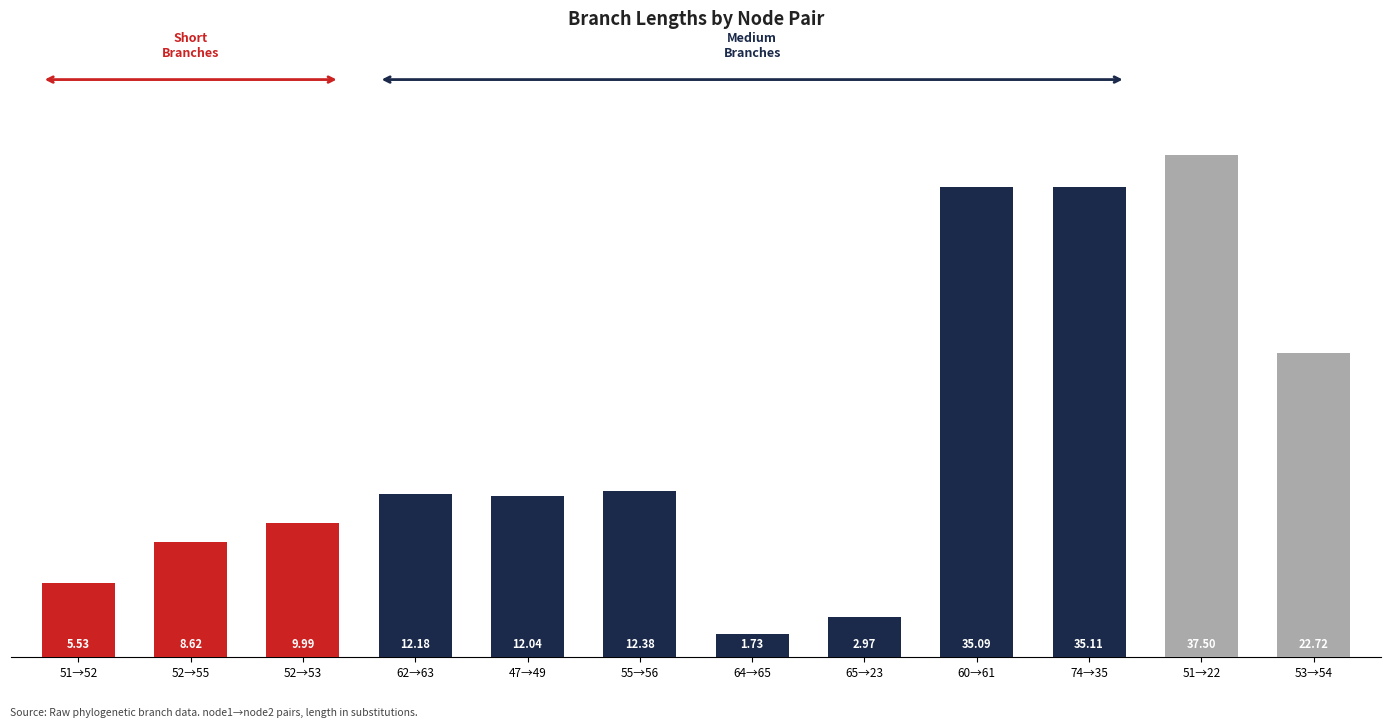

Approximately how many times larger is the value at 60→61 compared to 52→53?

3.5